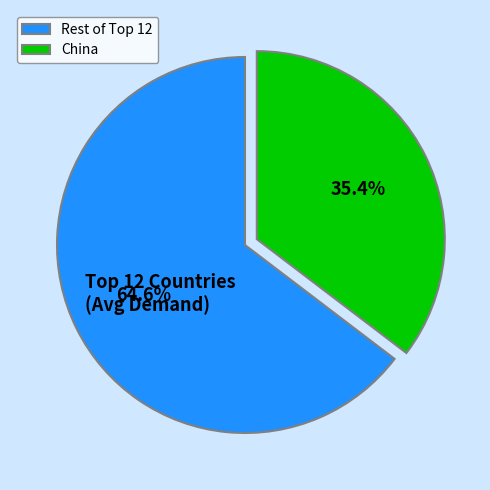

What is the smallest slice in the pie chart?

China